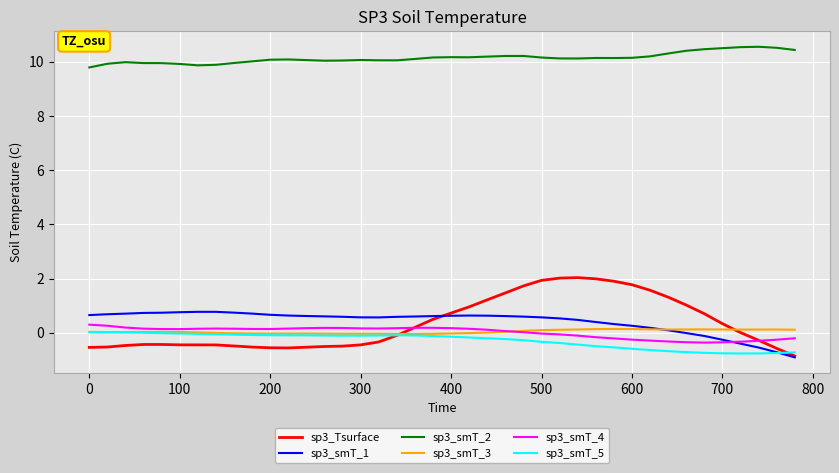

What is the minimum value shown in the chart?

-0.9